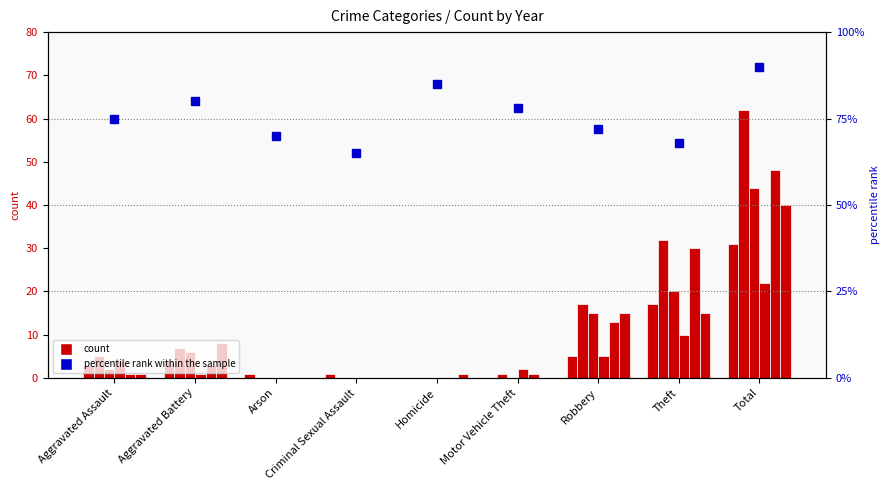

What is the difference between the second highest and minimum values?

20